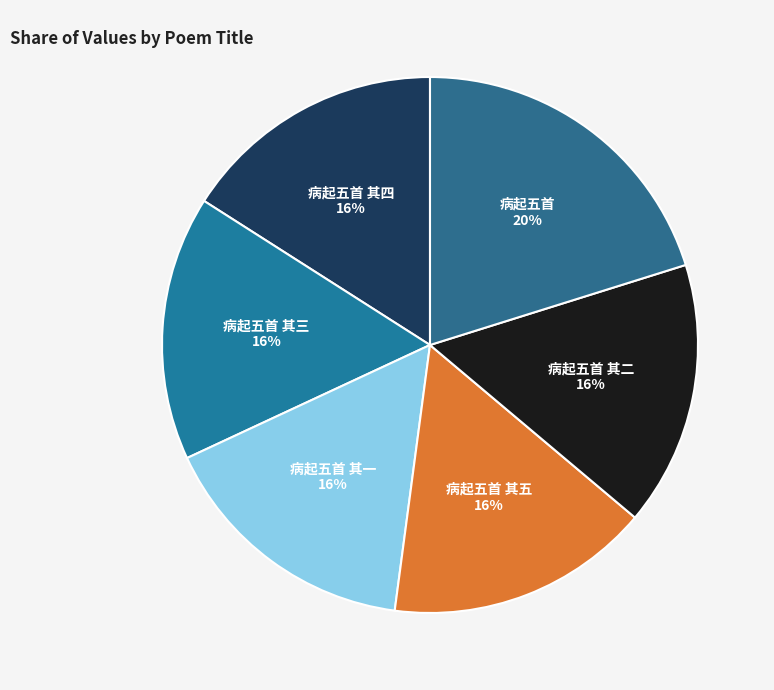

Approximately how many times larger is the value at 病起五首 其五 compared to 病起五首 其一?

1.0